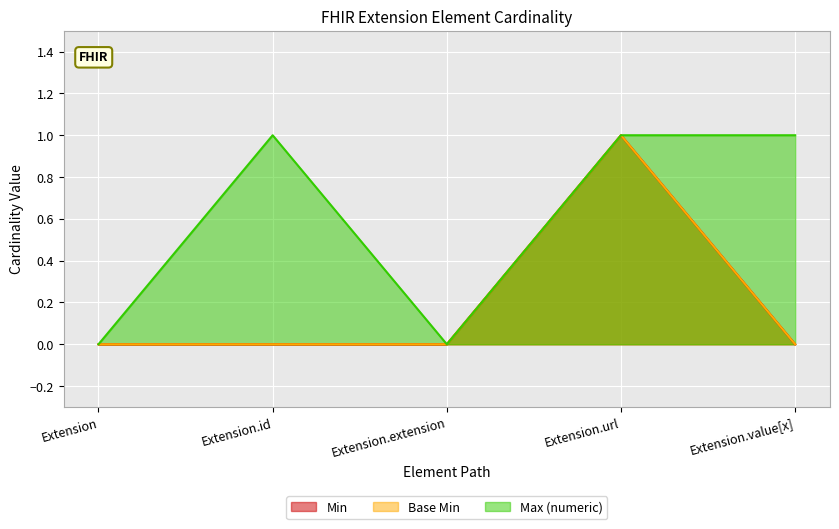

What is the label of the 5th point from the right?

Extension